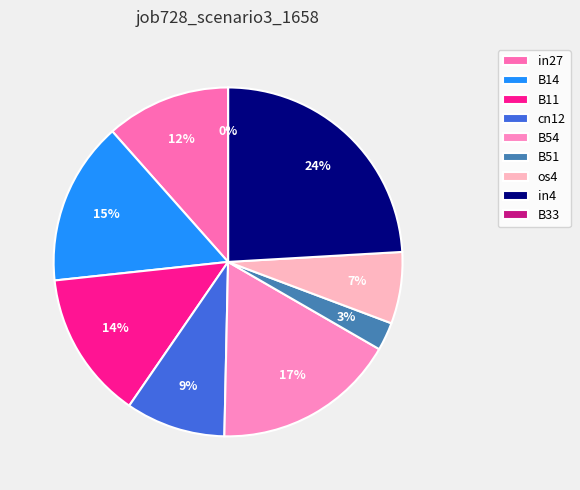

To the nearest percent, what is the combined percentage of B11 and in4?

38%